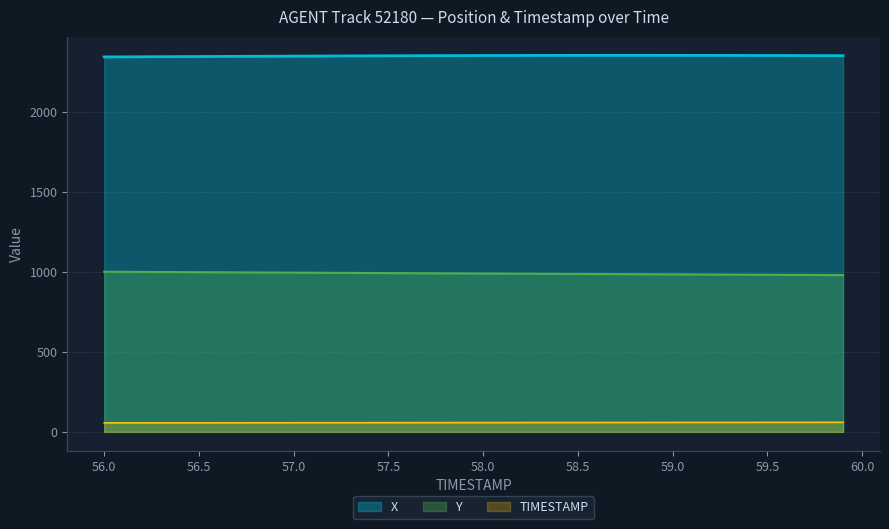

True or false: X has a value of 3869.9 at 59.3.

False